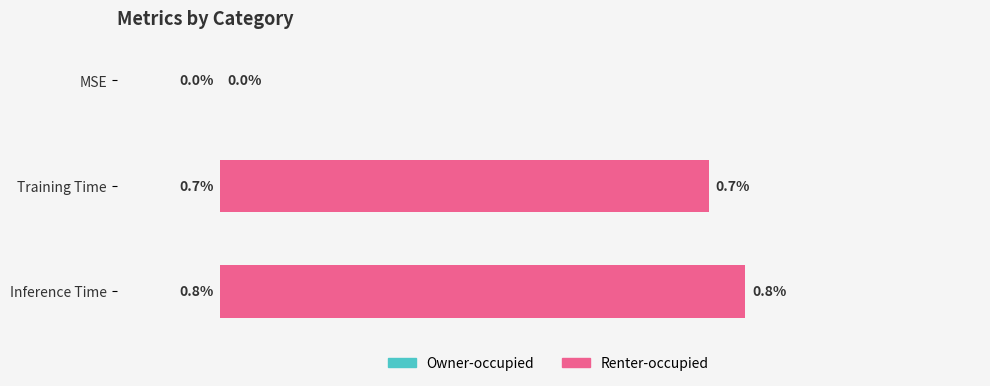

List the labels in order of value, largest first.

Inference Time, Training Time, MSE